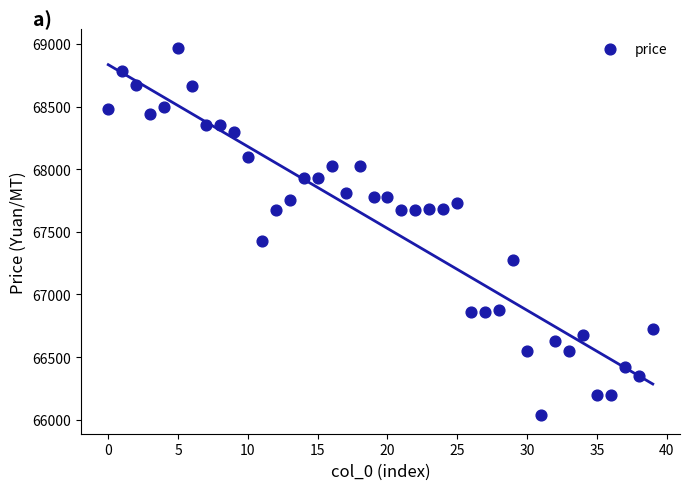

What Y value in the scatter plot is closest to 67502?

67425